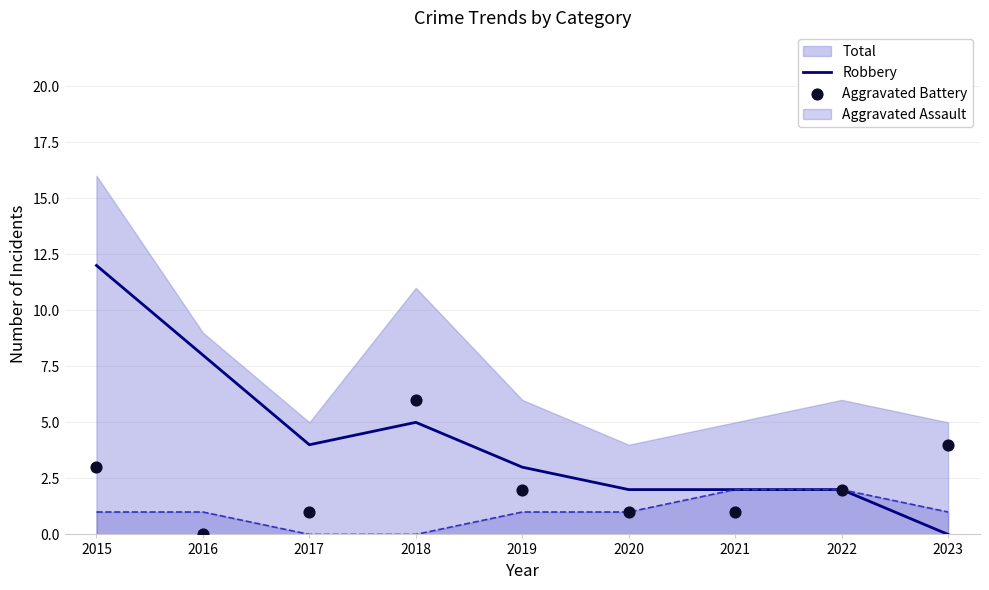

The Robbery series shows 1 at 2019. True or false?

False